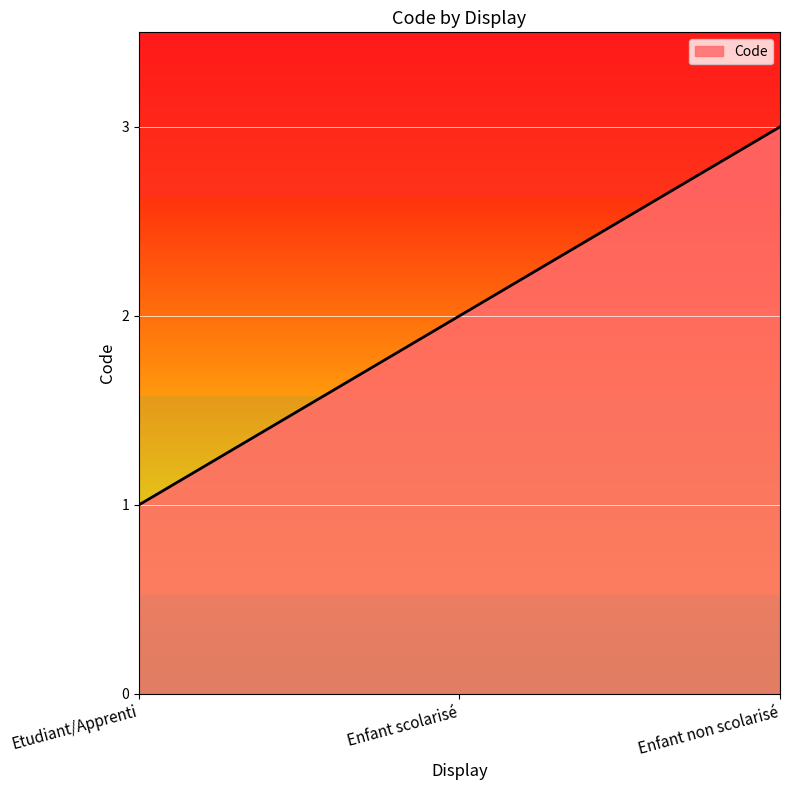

Rank the categories by value from highest to lowest.

Enfant non scolarisé, Enfant scolarisé, Etudiant/Apprenti